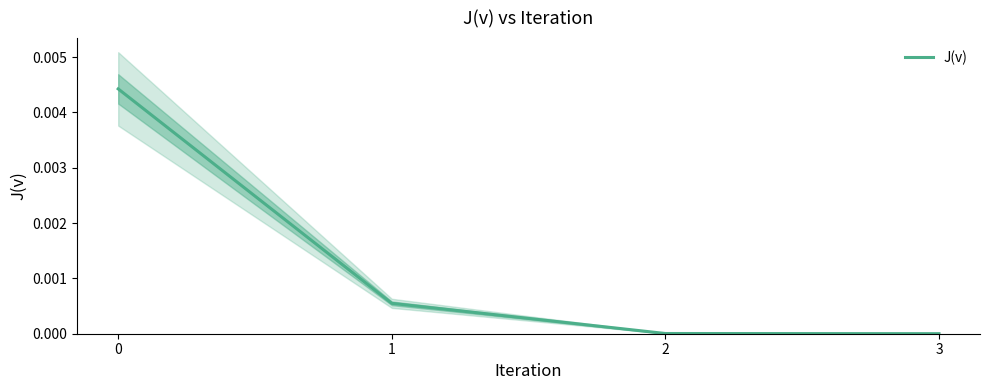

True or false: J(v) has more than 2 points higher than both neighbors.

False